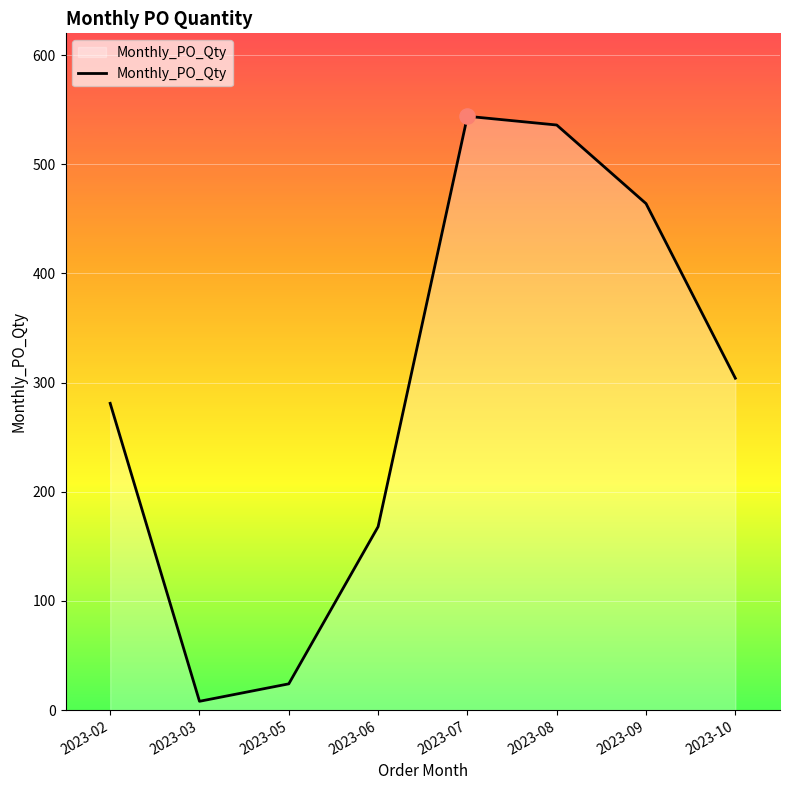

What is the change in value from 2023-06 to 2023-07?

+376